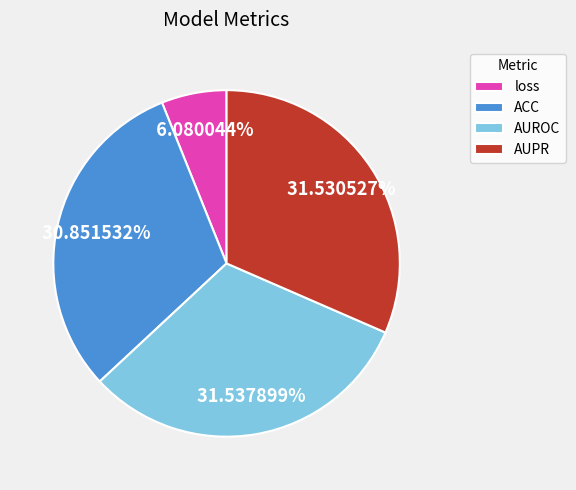

Does ACC represent more than half of the total?

No